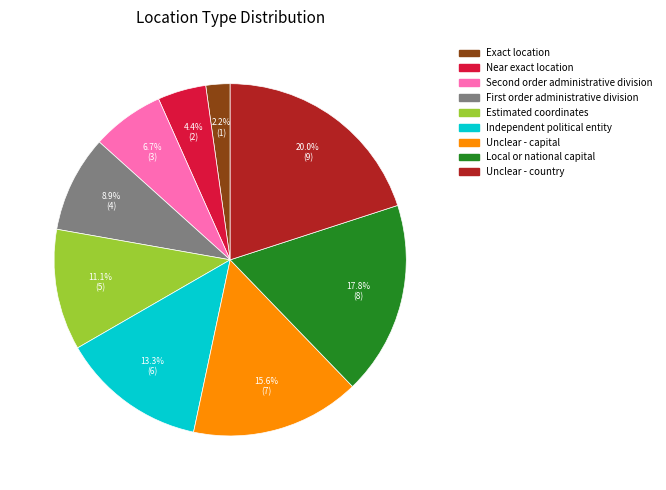

To the nearest percent, what is the average slice percentage?

11%